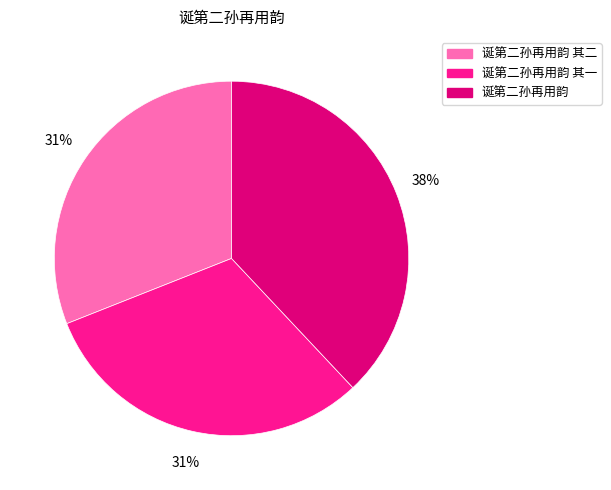

To the nearest percent, what is the difference between the largest and smallest slice percentages?

7%